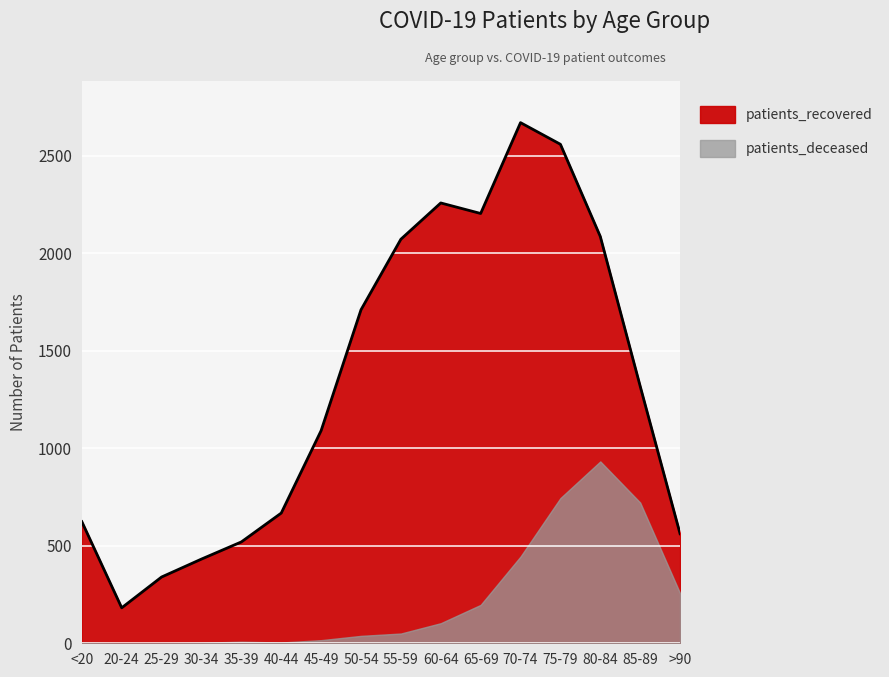

Approximately how many times larger is the value at 70-74 compared to 30-34?

6.2